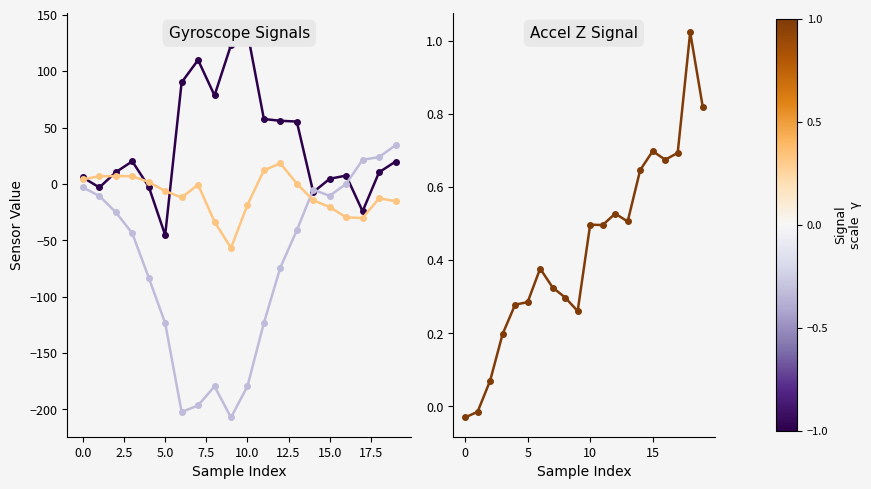

Which series ends up on top after the final intersection of accel_z and gyro_y?

gyro_y